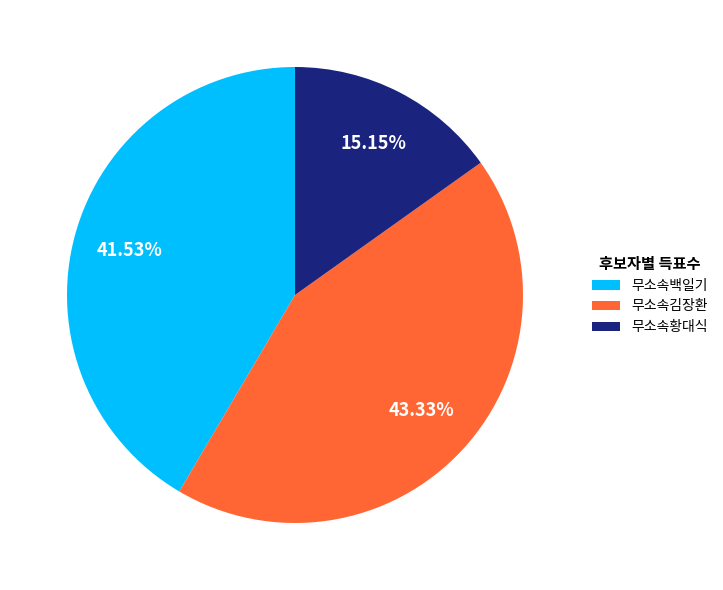

Is 무소속백일기 the majority of the pie?

No